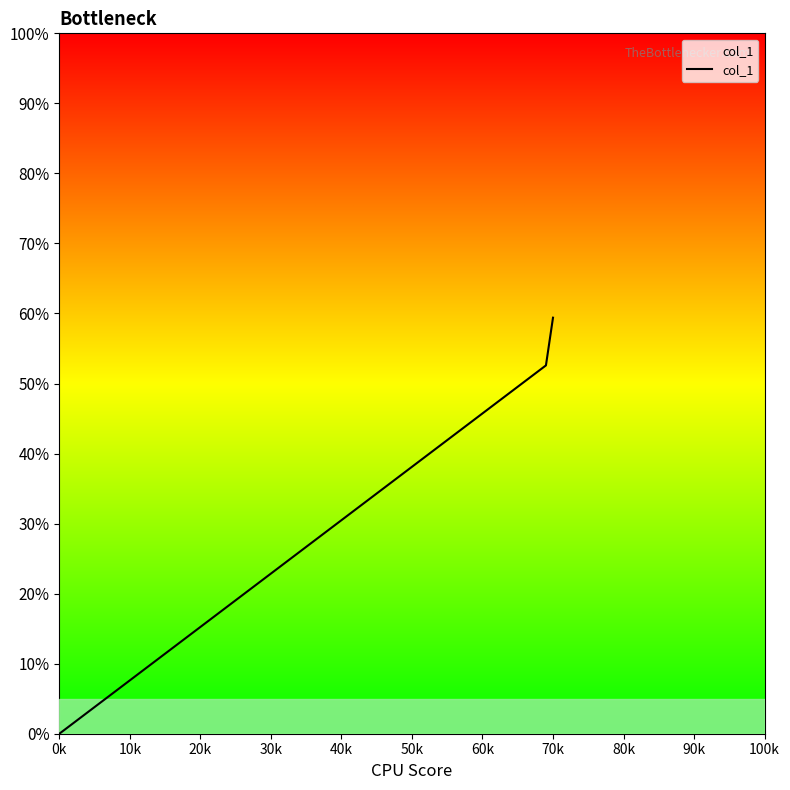

How many values are between 0 and 1?

3